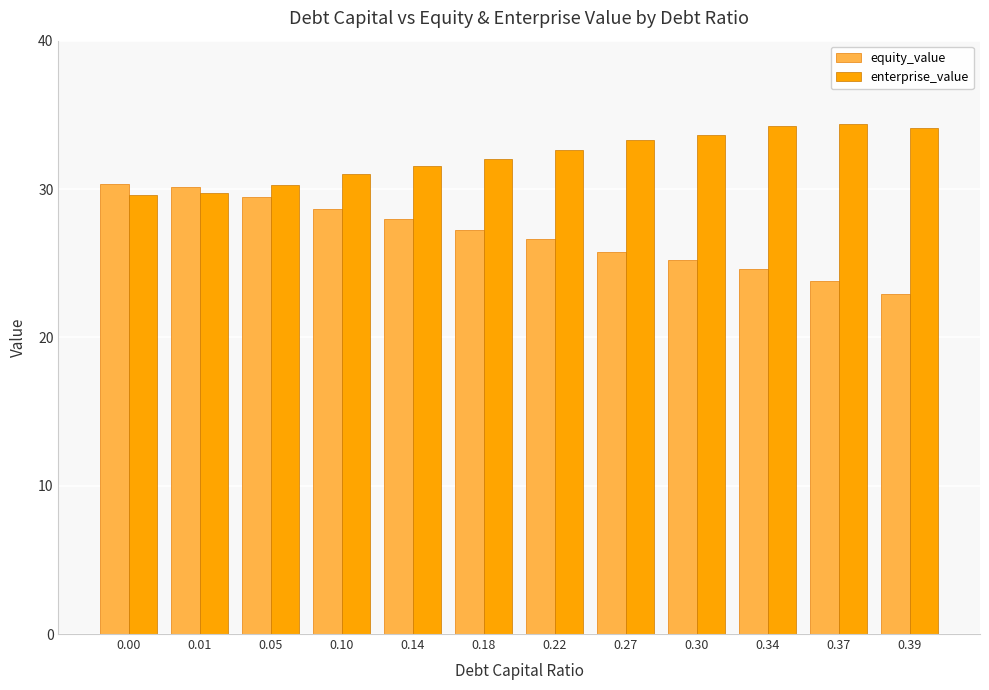

What is the approximate value of enterprise_value at 0.37?

34.4